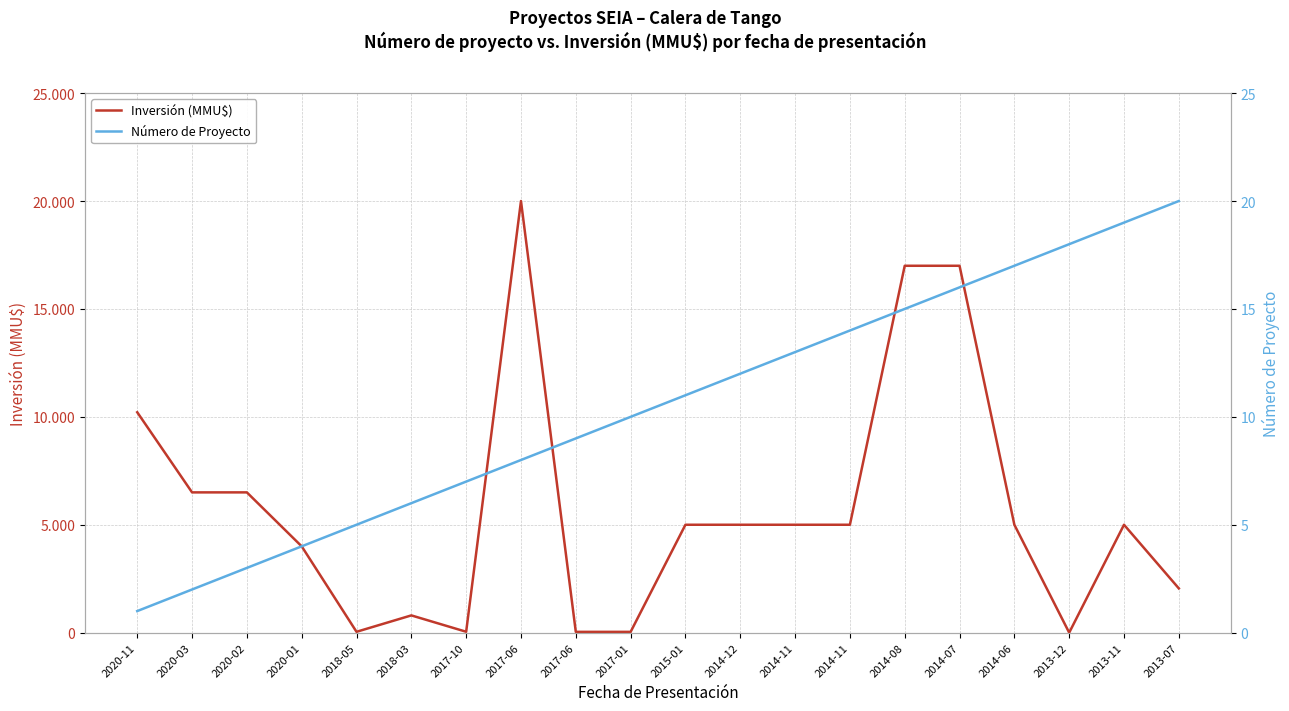

At which label does Inversión (MMU$) reach its minimum?

2013-12